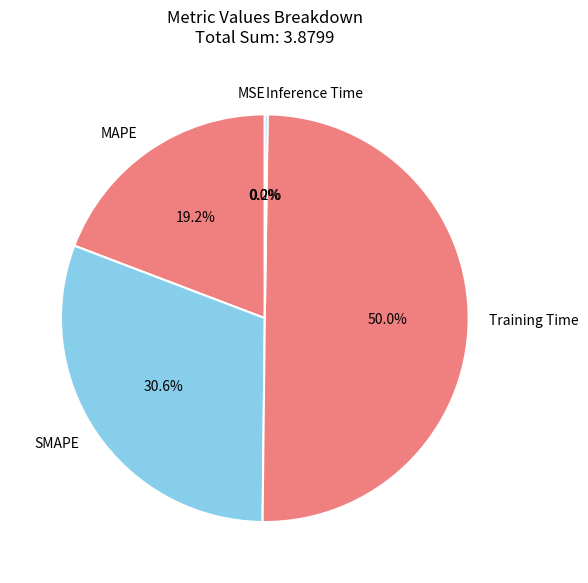

Does MAPE represent more than half of the total?

No